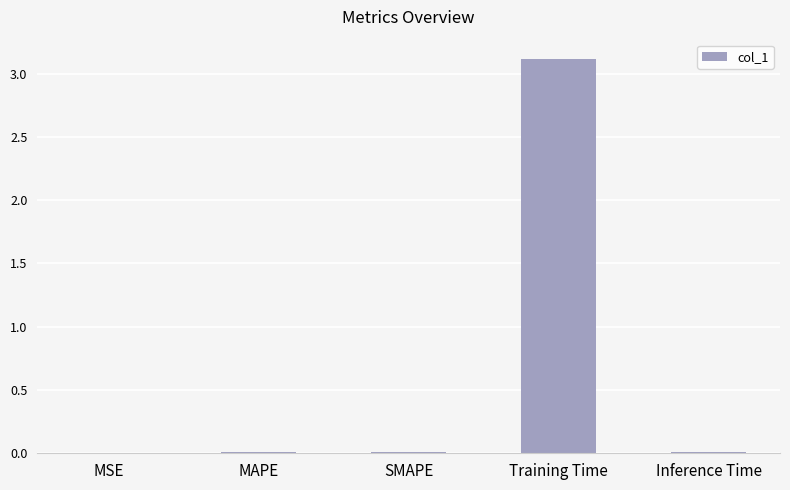

The value at SMAPE is 0.0. True or false?

True